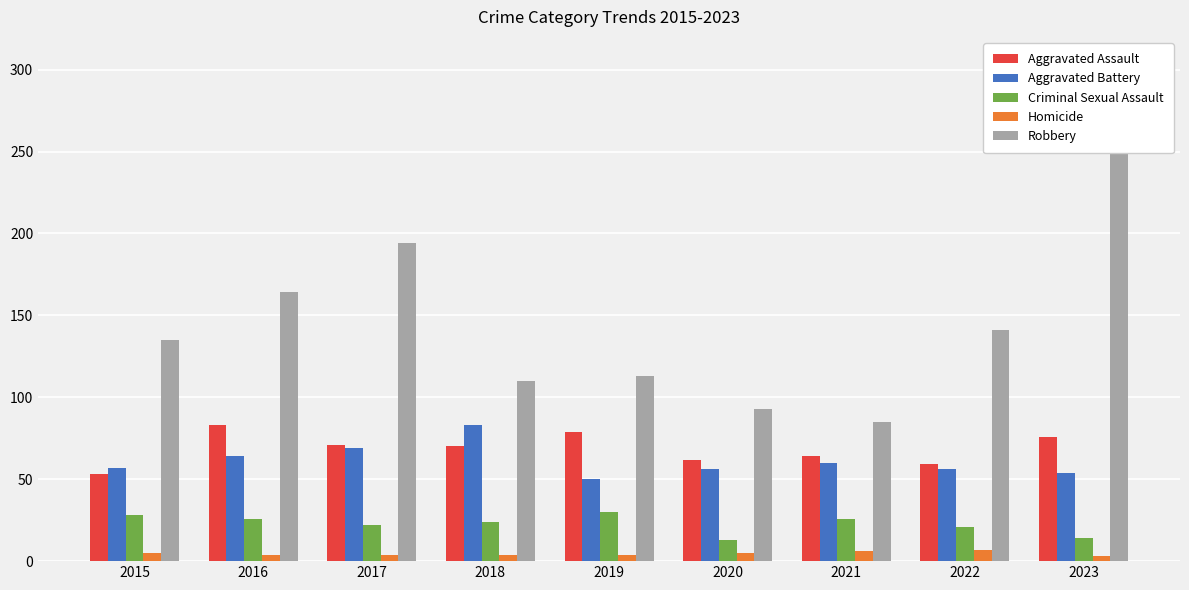

What is the spread (max minus min) of values at 2015?

130